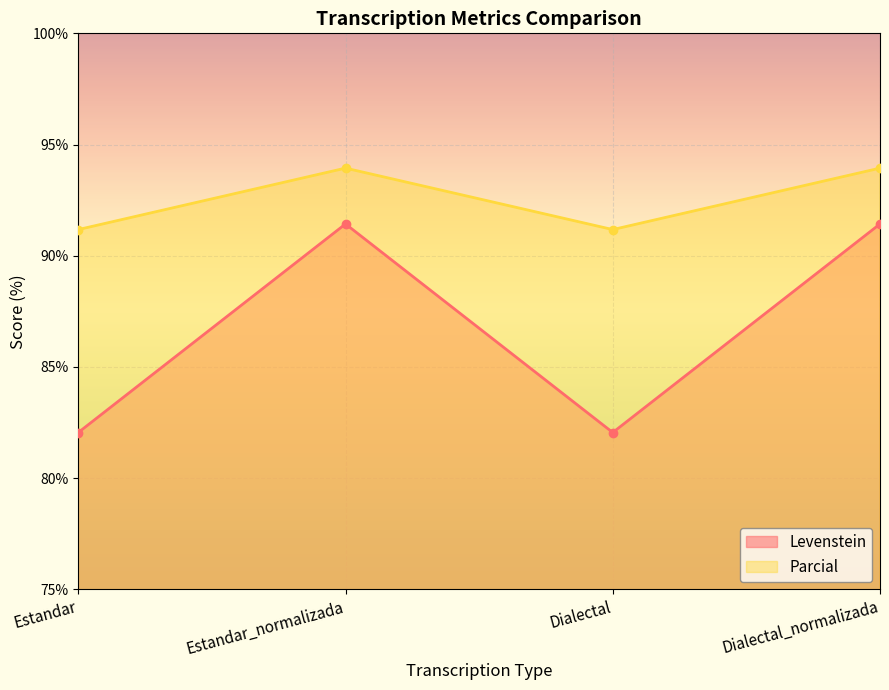

Does the chart display data point markers on the line(s)?

Yes